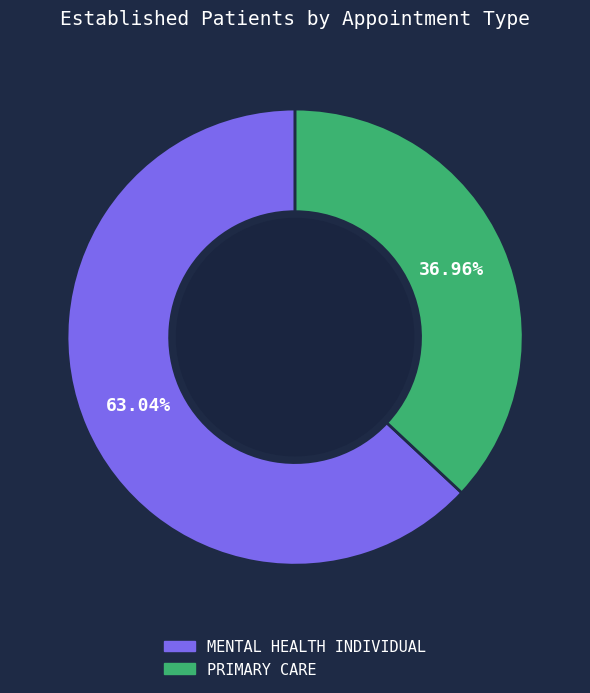

To the nearest percent, what percentage of the pie is MENTAL HEALTH INDIVIDUAL?

63%